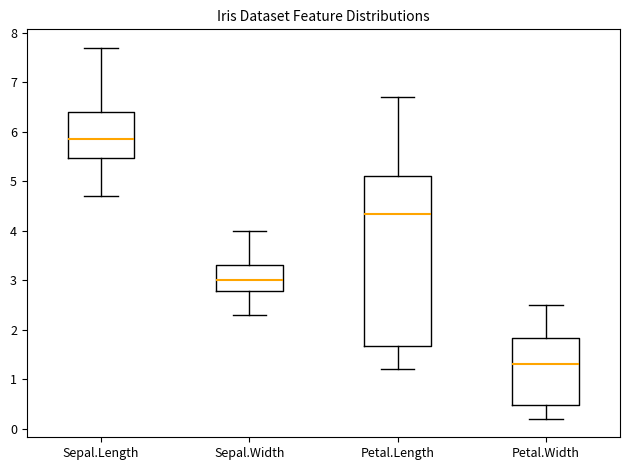

Reading left to right, read every box against the y-axis: the position of its median line, the range the box covers, and the ends of its whiskers. The values are not printed on the chart, so give them approximately, as read against the axis.

Sepal.Length: median 5.9, box 5.5 to 6.4, whiskers 4.7 to 7.7
Sepal.Width: median 3.0, box 2.8 to 3.3, whiskers 2.3 to 4.0
Petal.Length: median 4.4, box 1.7 to 5.1, whiskers 1.2 to 6.7
Petal.Width: median 1.3, box 0.5 to 1.8, whiskers 0.2 to 2.5